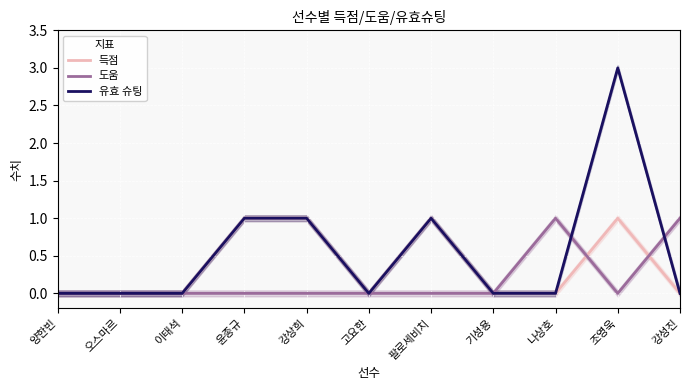

In 유효 슈팅, how many points are higher than both neighbors (excluding endpoints)?

2